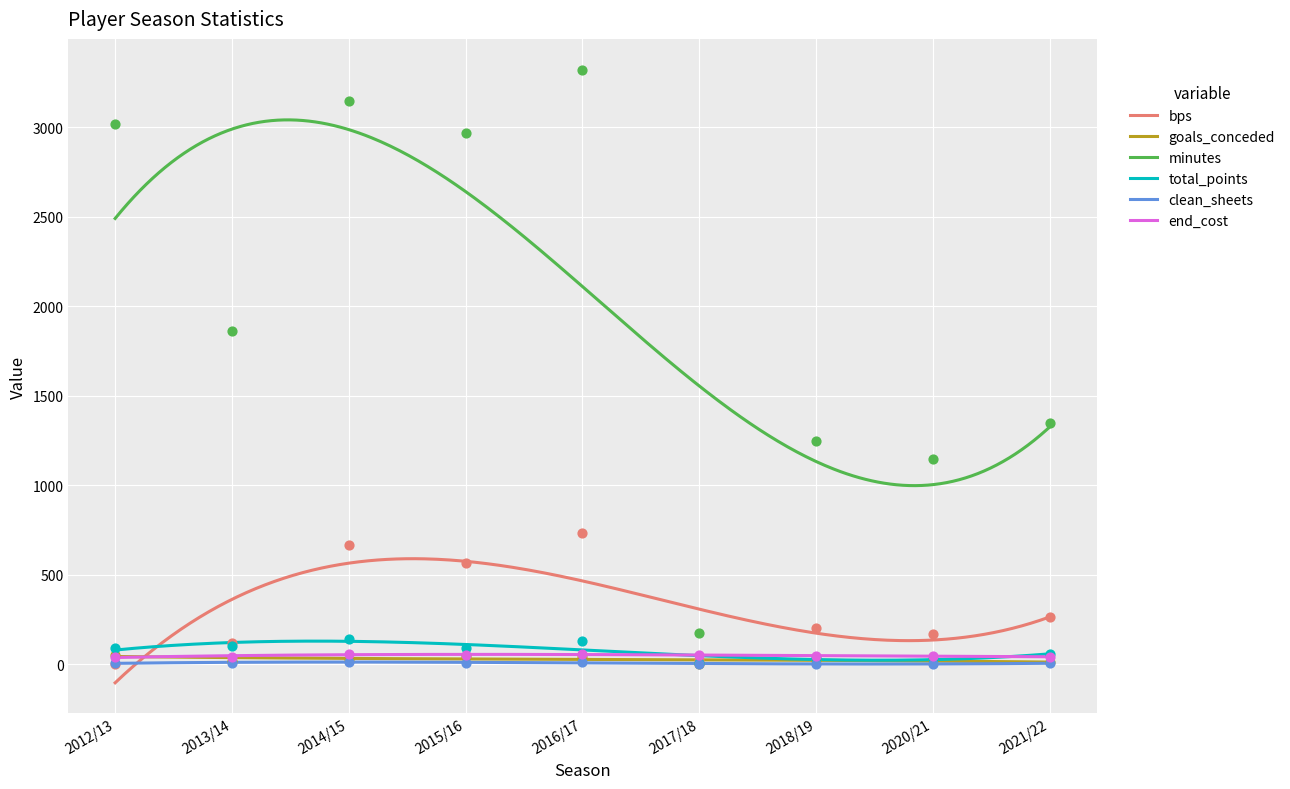

Which series contains the lowest Y value?

bps